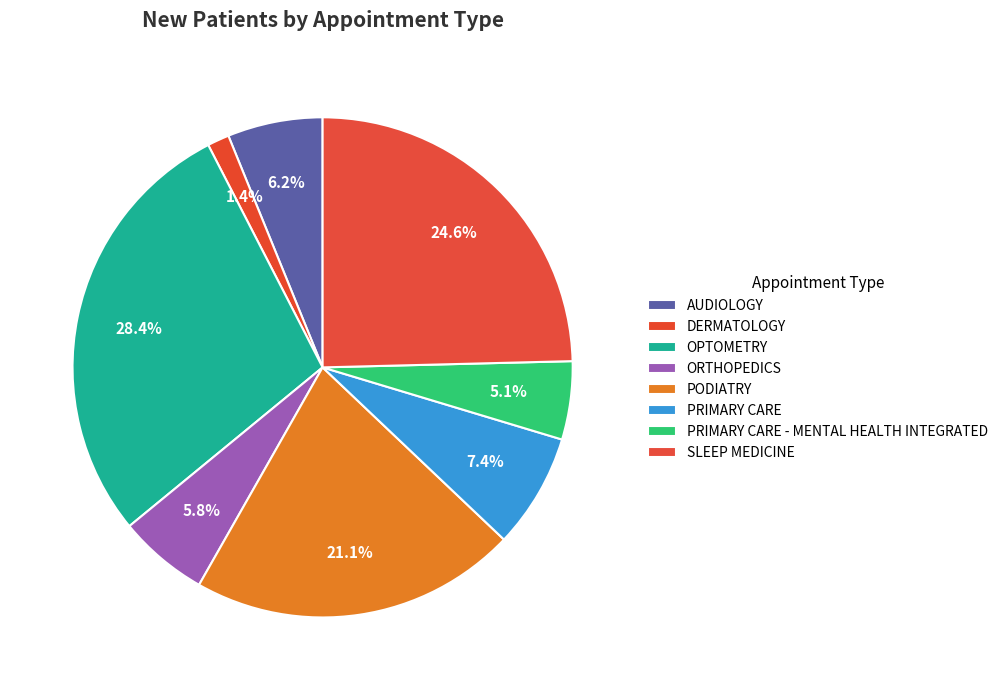

To the nearest percent, what portion does PRIMARY CARE represent?

7%